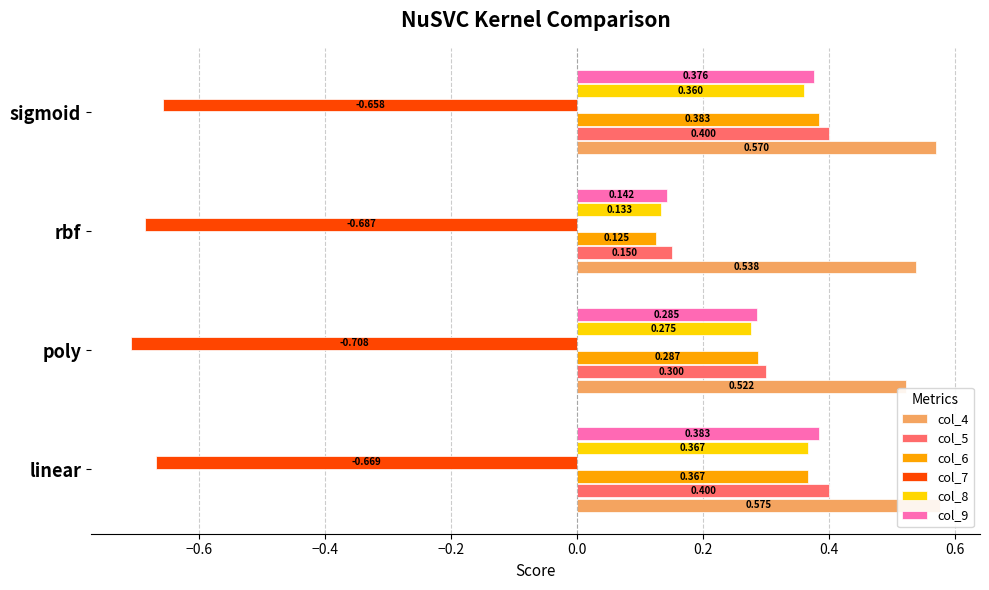

What is the lowest value of the col_4 series?

0.5